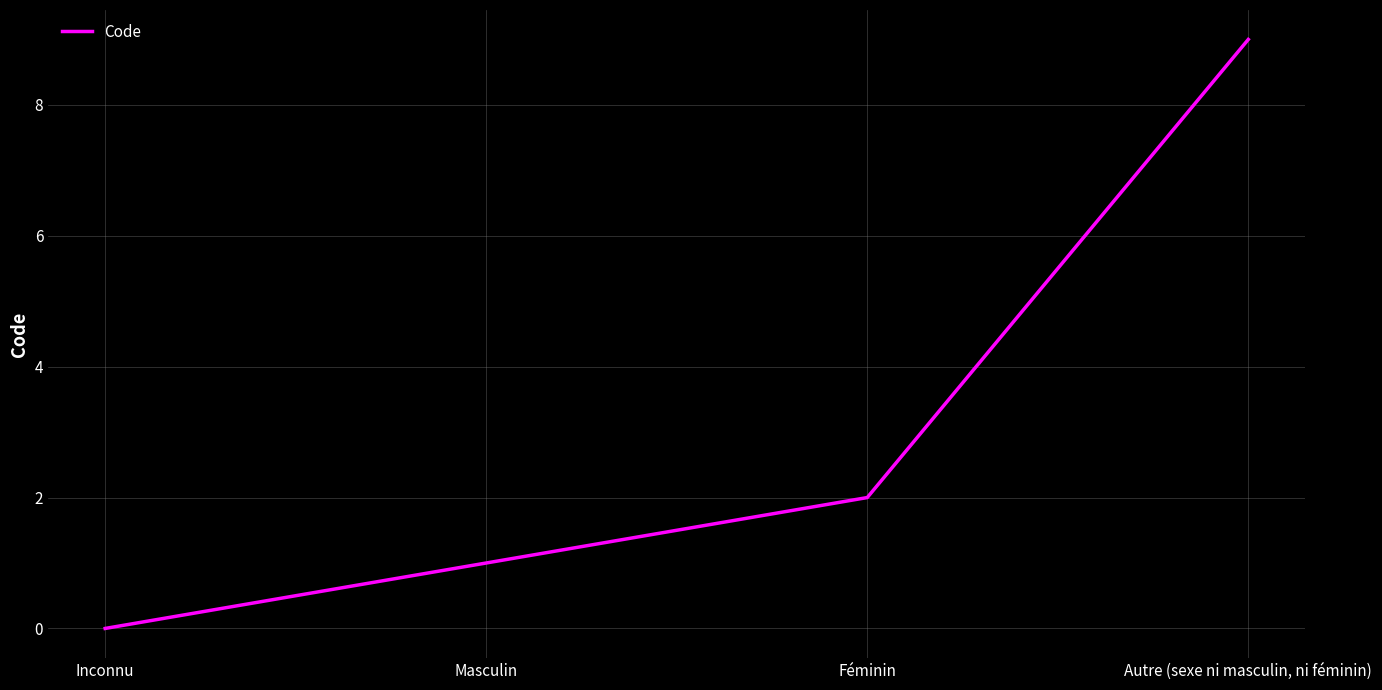

Between Autre (sexe ni masculin, ni féminin) and Féminin, which is larger?

Autre (sexe ni masculin, ni féminin)